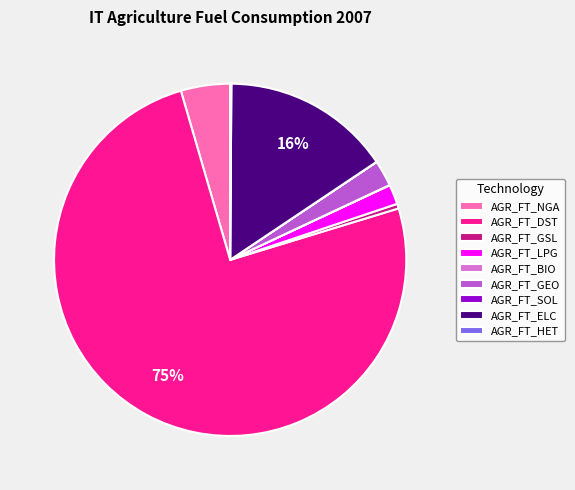

Between AGR_FT_LPG and AGR_FT_DST, which is larger?

AGR_FT_DST